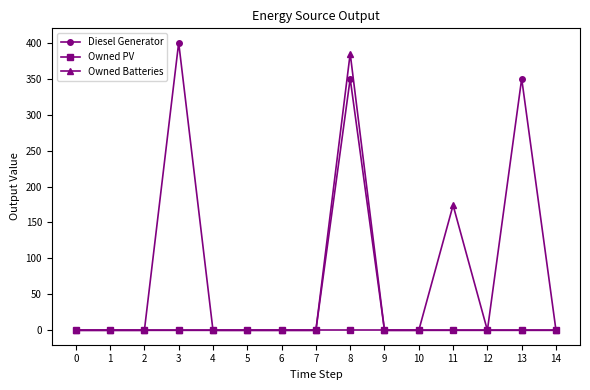

What is the maximum value shown in the chart?

400